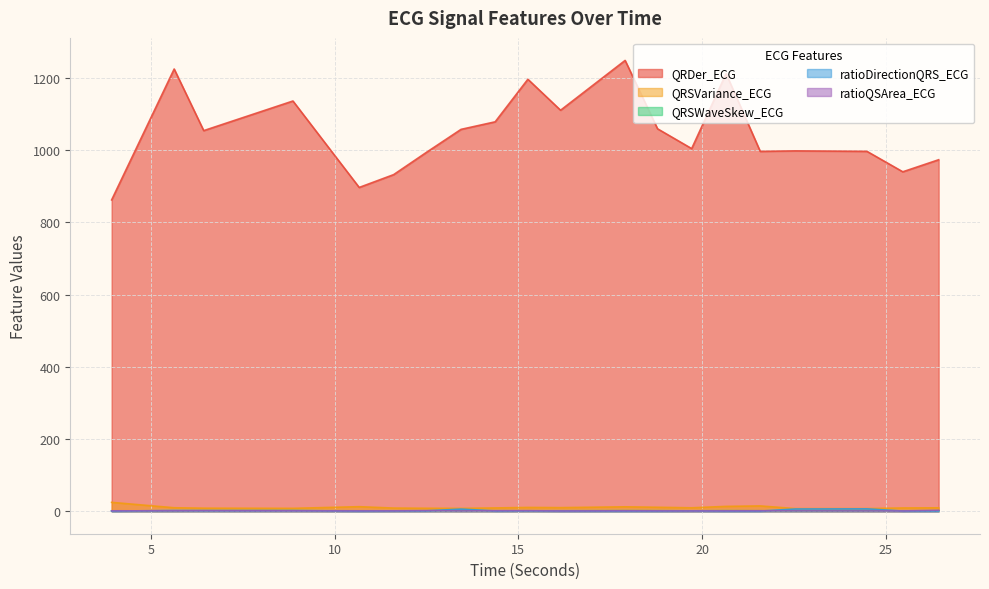

What is the sum of all QRSWaveSkew_ECG values?

23.6